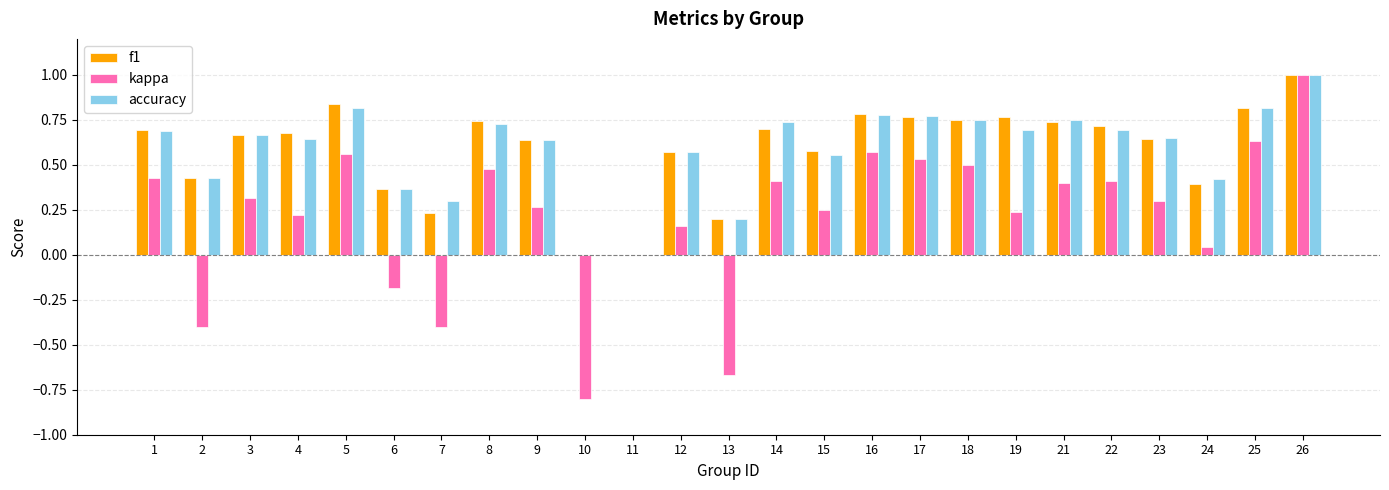

At which category is the sum across all series the highest?

26